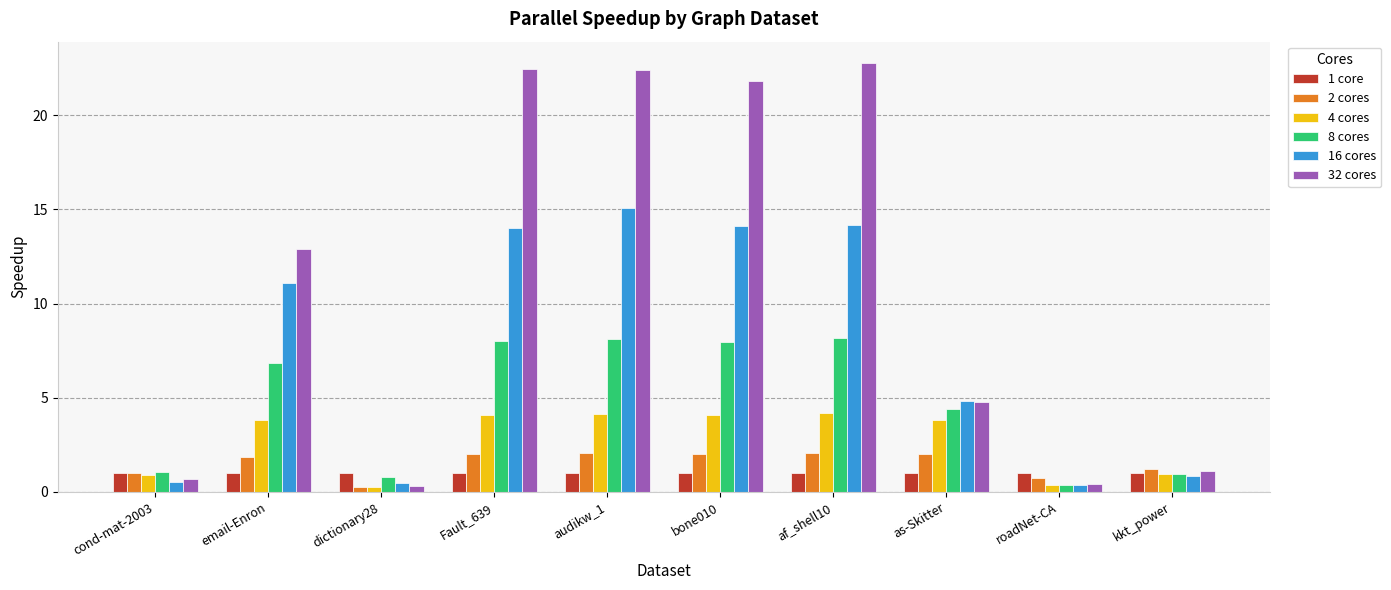

How many bars are there in each group?

6